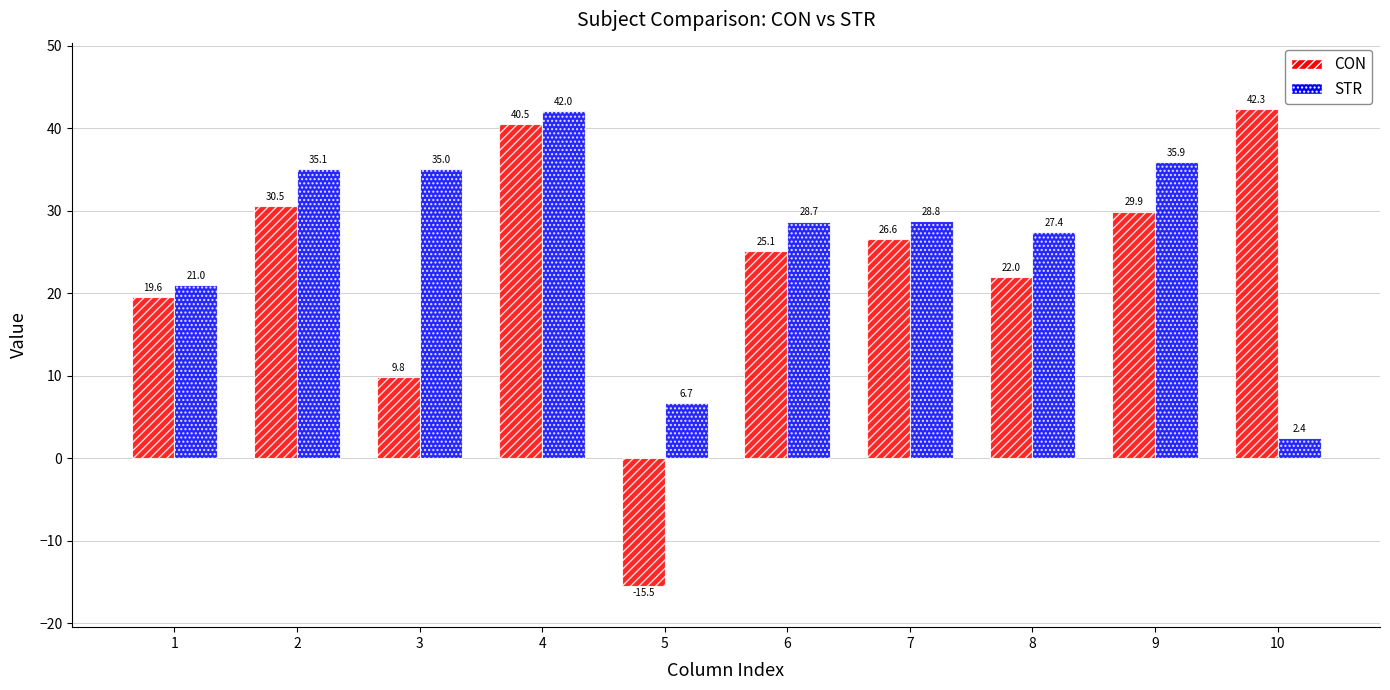

What is the spread (max minus min) of values at 9?

6.0